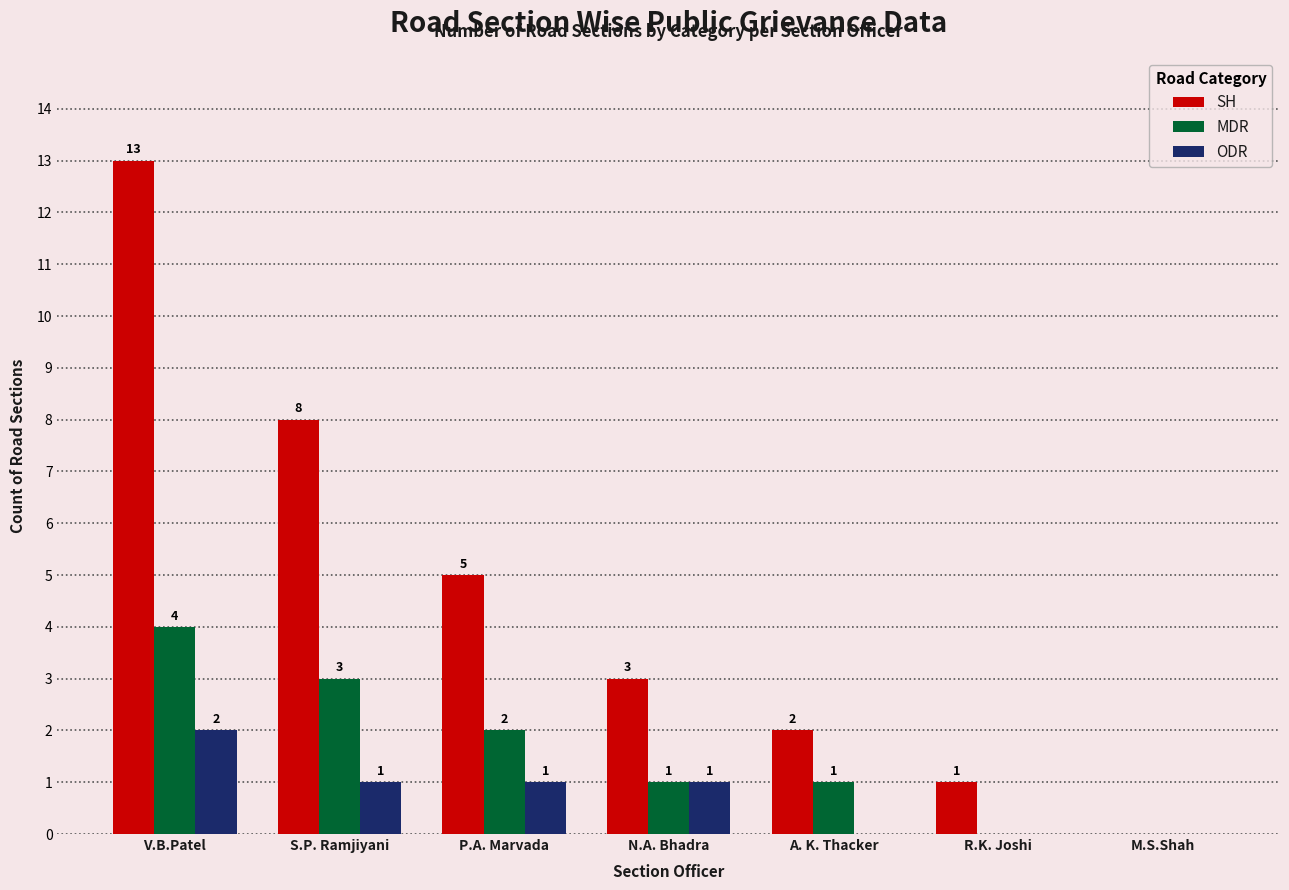

The value of ODR at R.K. Joshi is 0. True or false?

True